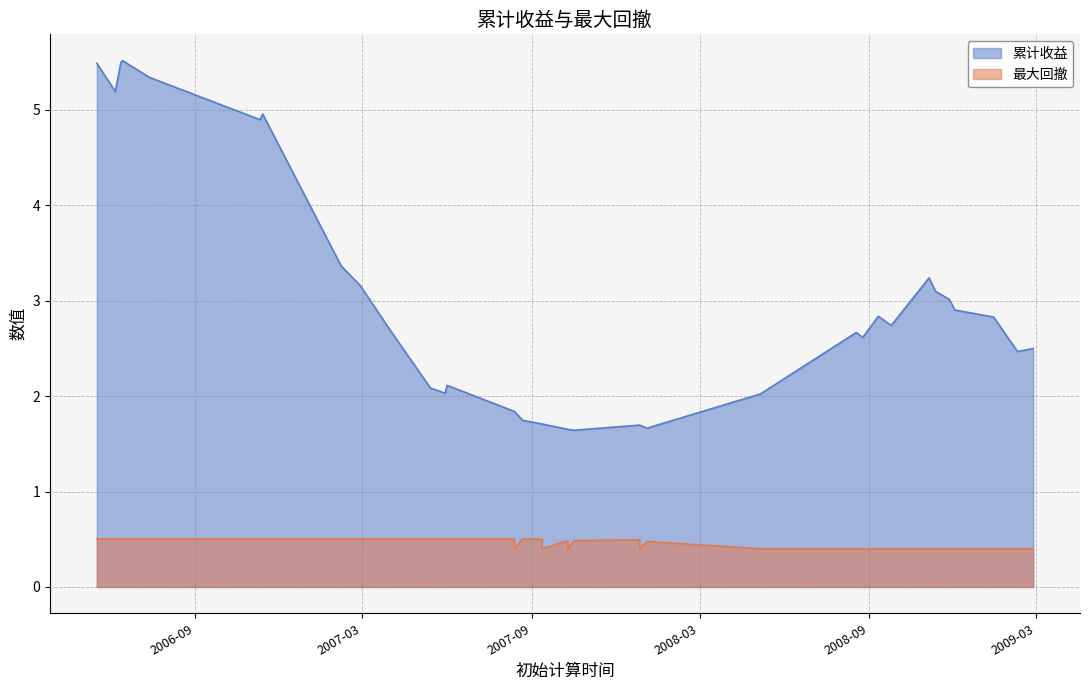

What is the difference between the maximum and minimum values in the 最大回撤 series?

0.1